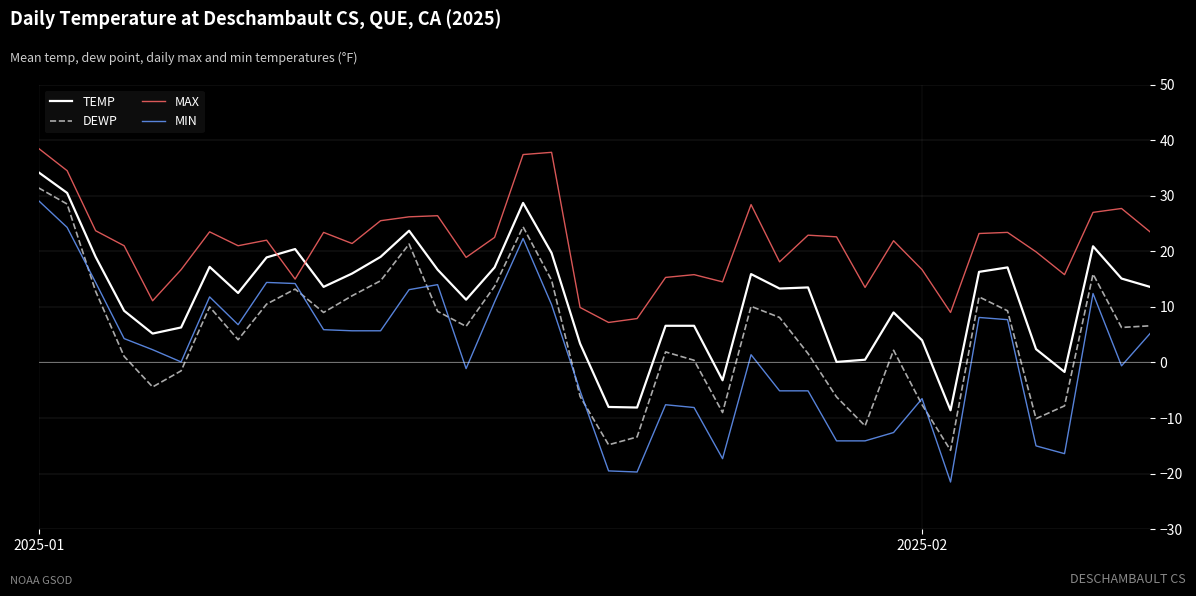

True or false: DEWP and MIN cross at least once.

True